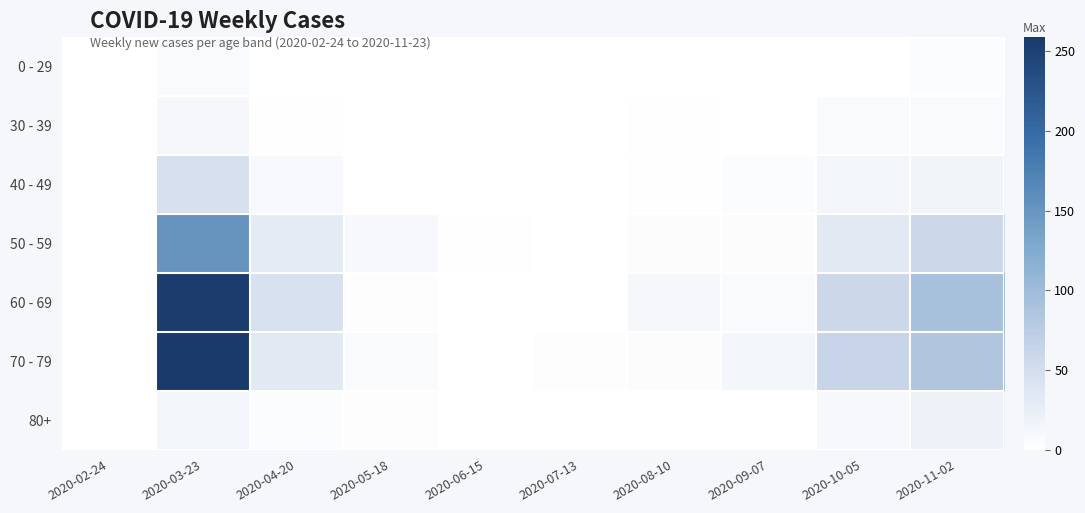

At which category is the sum across all series the highest?

2020-03-23